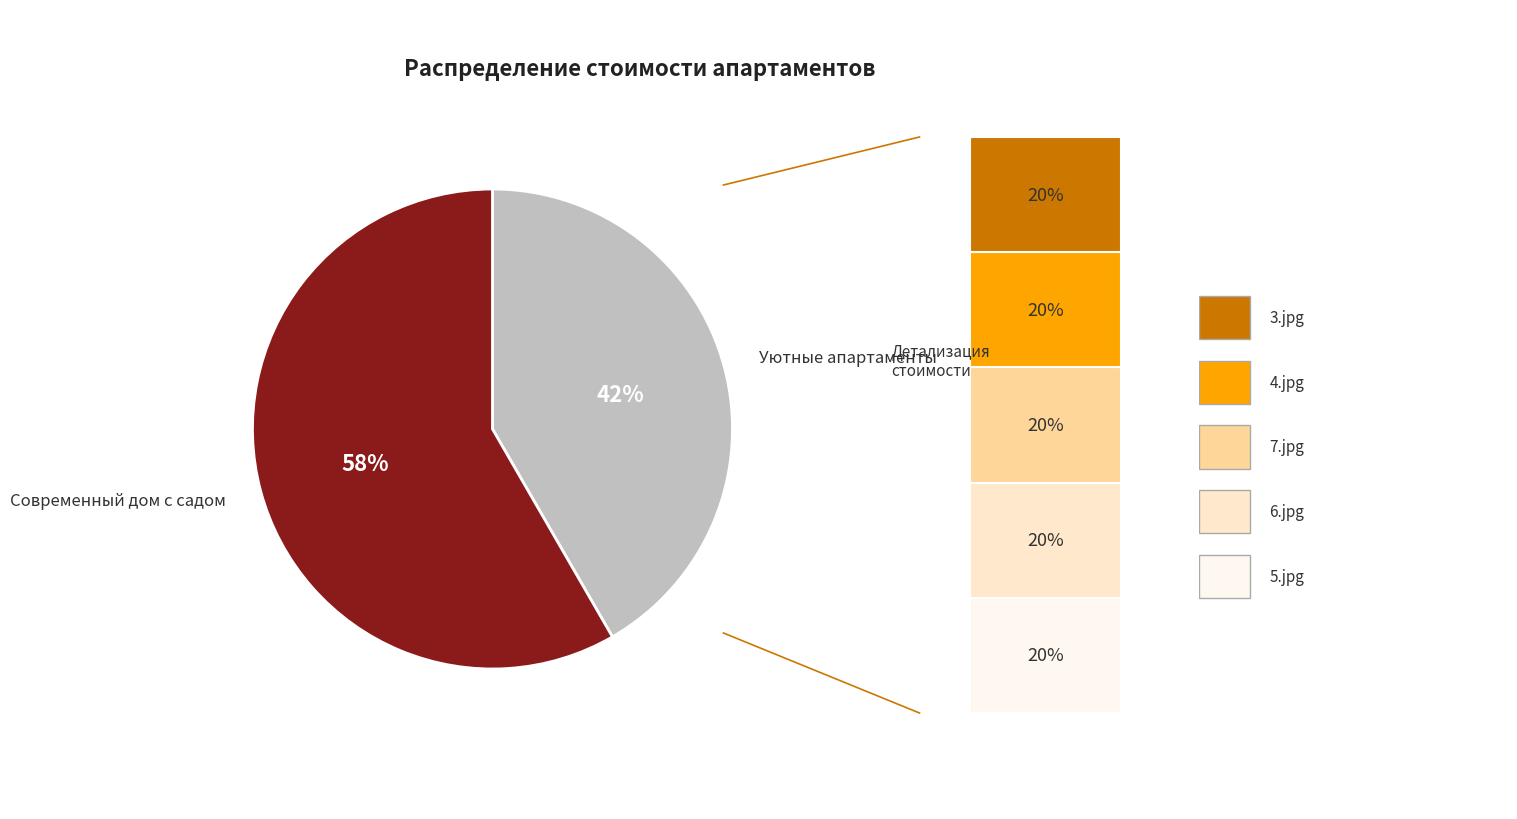

Is there any slice that represents more than half of the pie?

Yes